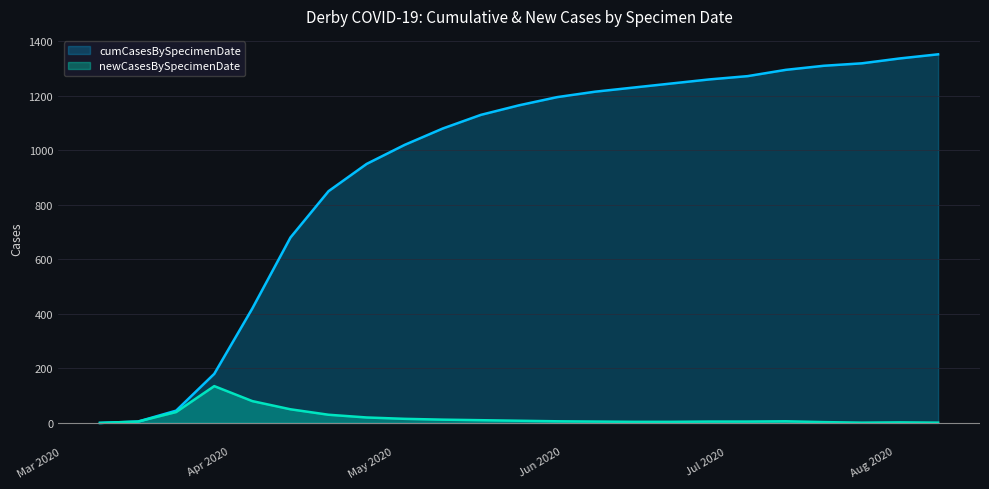

Which series has the widest spread of values?

cumCasesBySpecimenDate